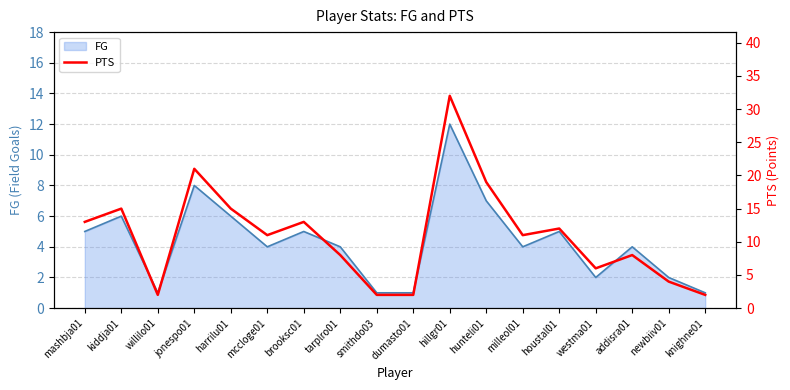

List the labels in order of value, smallest first.

willilo01, smithdo03, dumasto01, knighne01, newbiiv01, westma01, tarplro01, addisra01, mccloge01, milleol01, houstal01, mashbja01, brooksc01, kiddja01, harrilu01, hunteli01, jonespo01, hillgr01